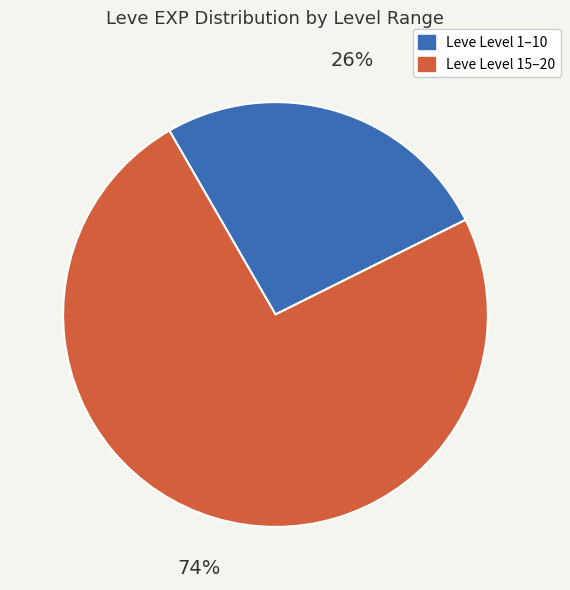

To the nearest percent, what is the difference between the largest and smallest slice percentages?

48%